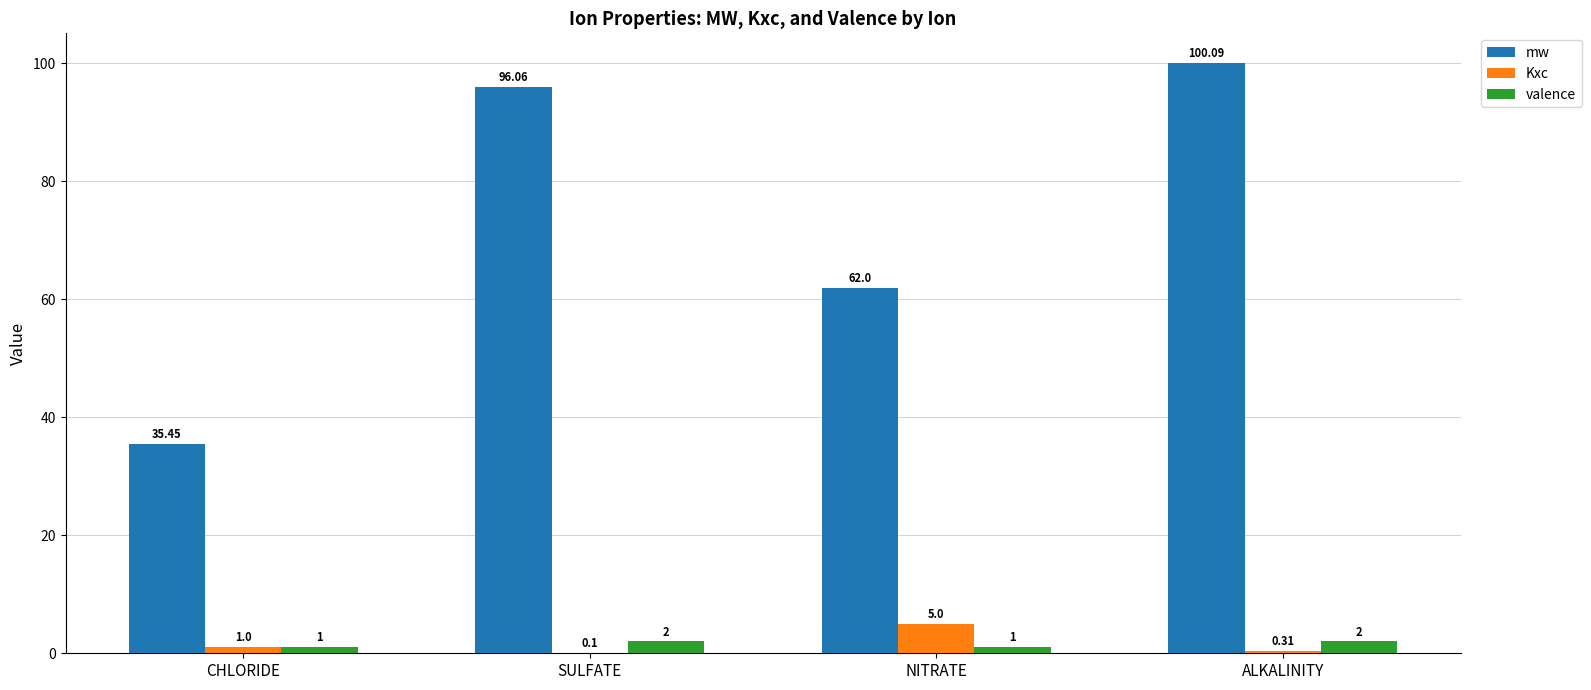

What is the maximum value shown in the chart?

100.1